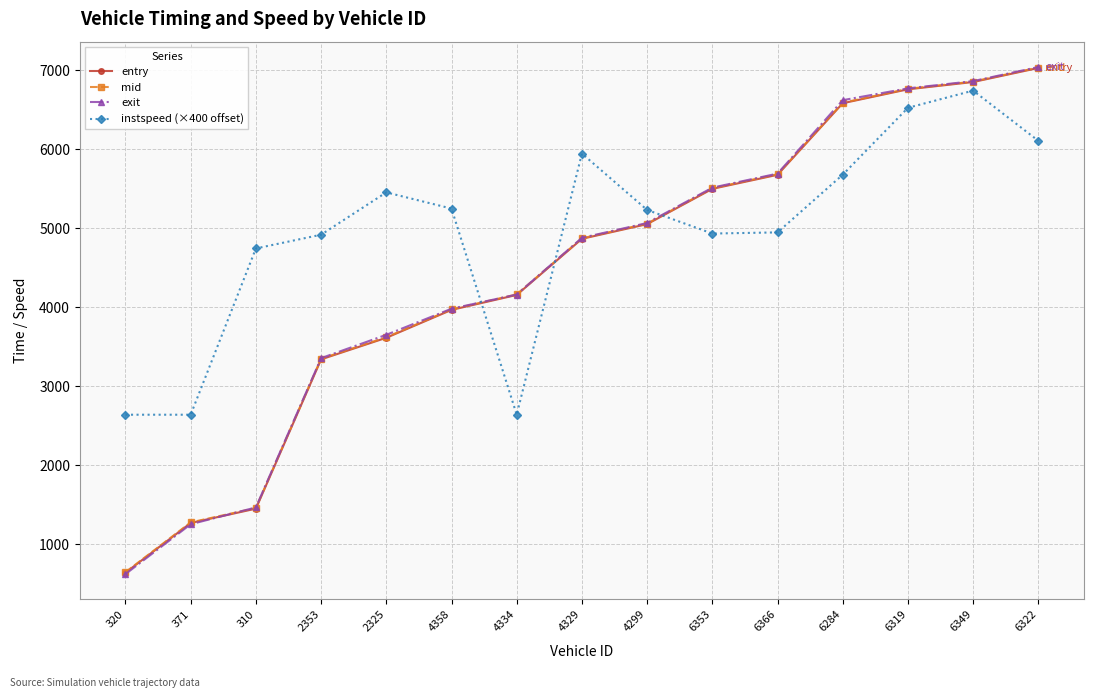

What is the sum of all exit values?

66894.6